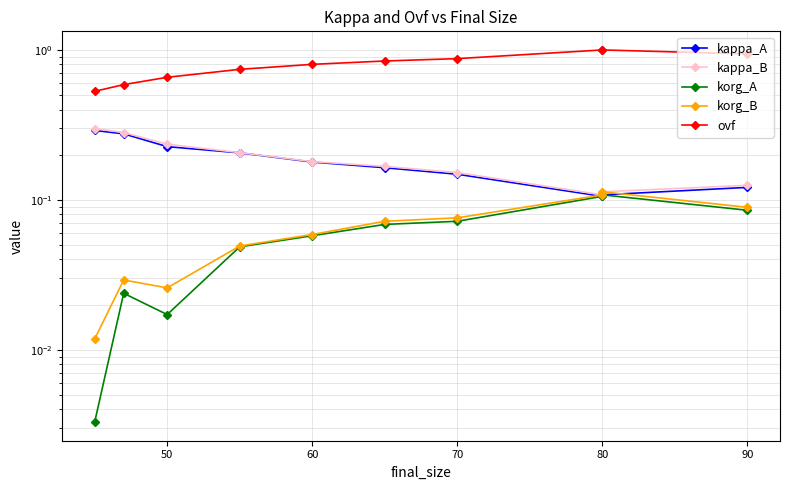

What is the sum of the korg_B values at 90 and 50?

0.1